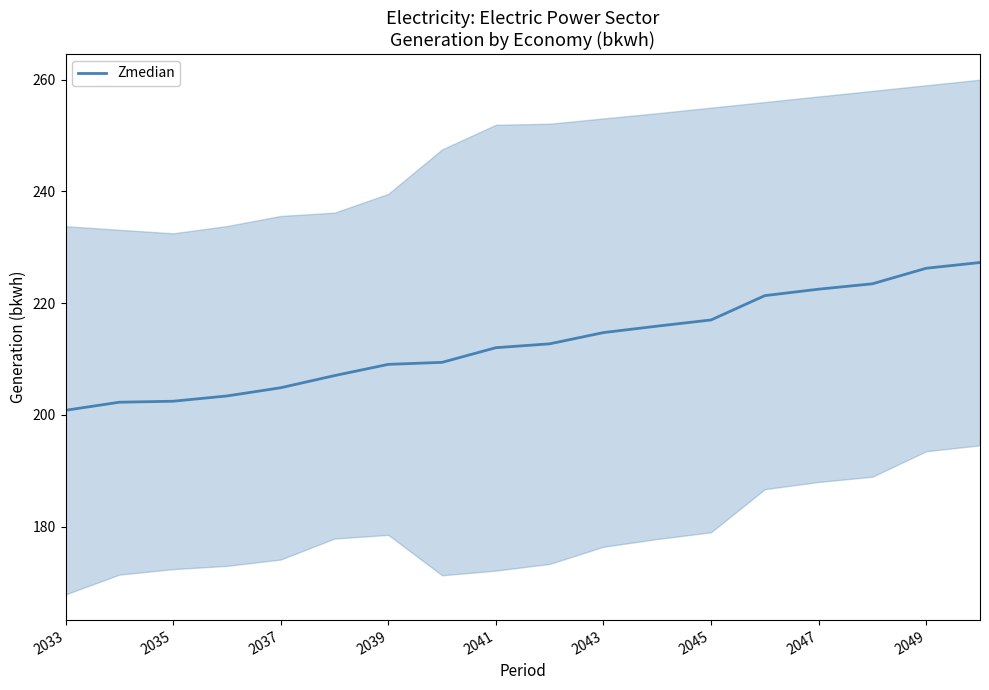

How many data points are above 212?

10